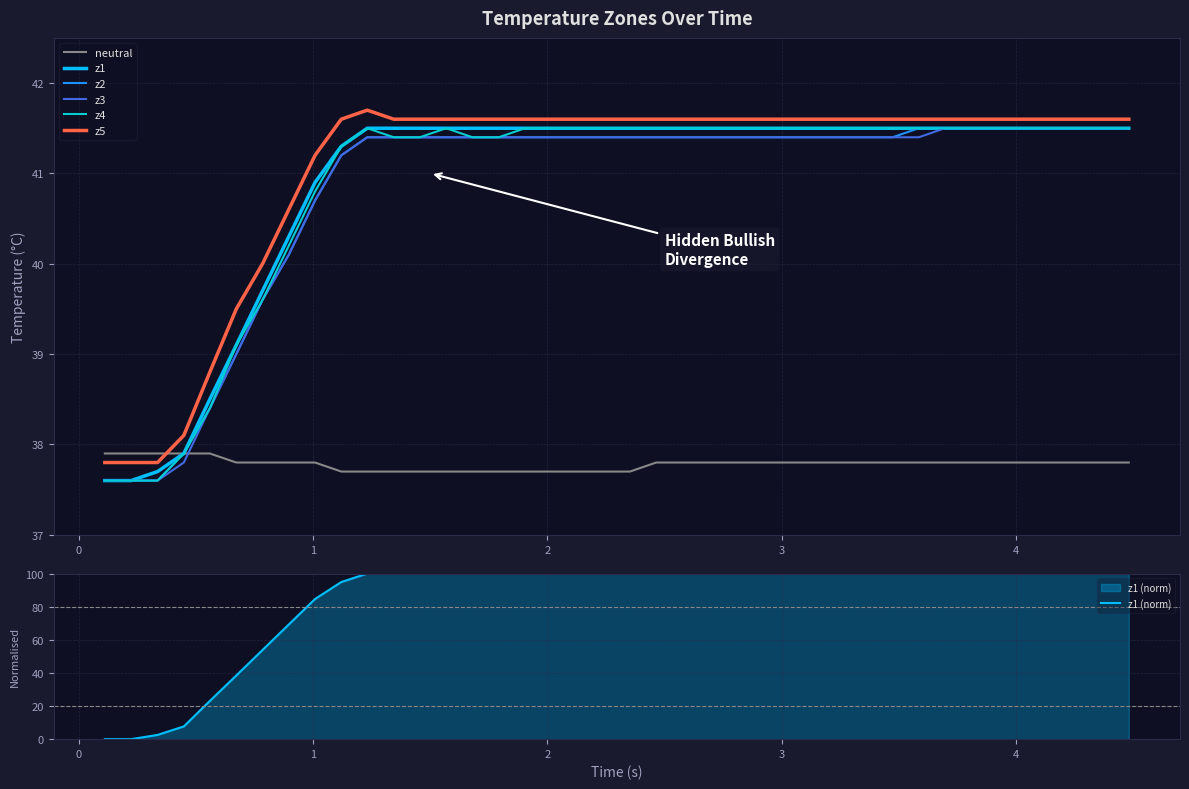

What is the average value of the neutral series?

37.8